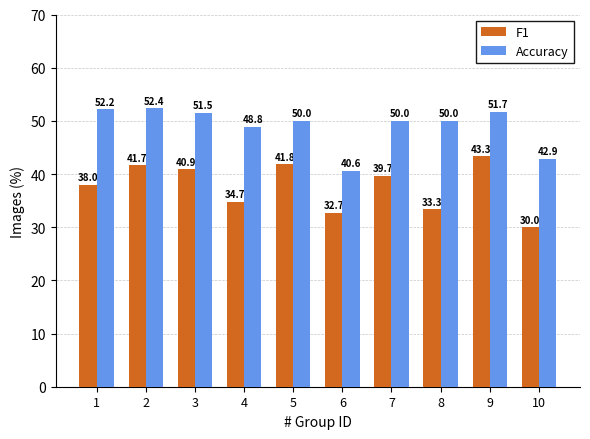

Which label corresponds to the smallest value in the chart?

10